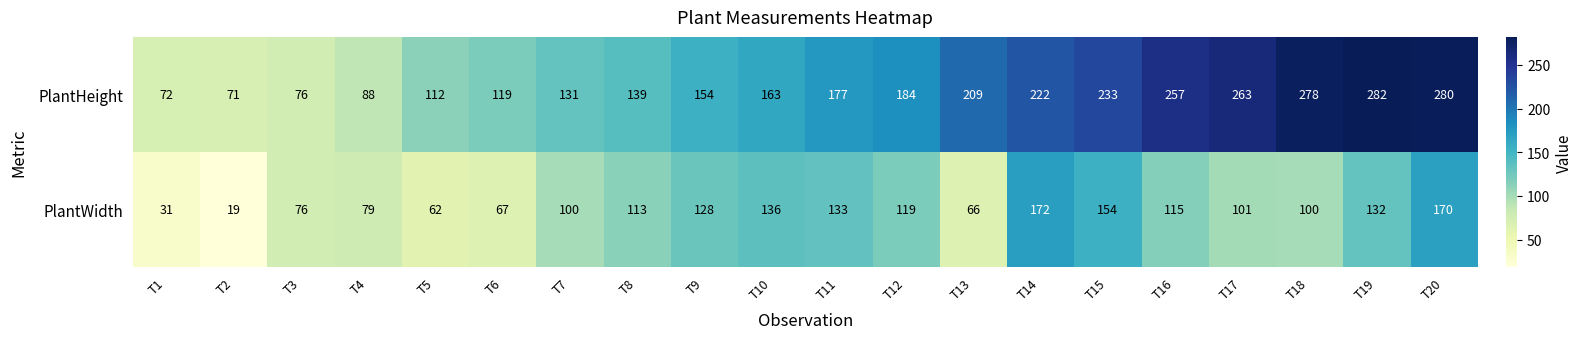

Which category has the lowest value across all series?

T2